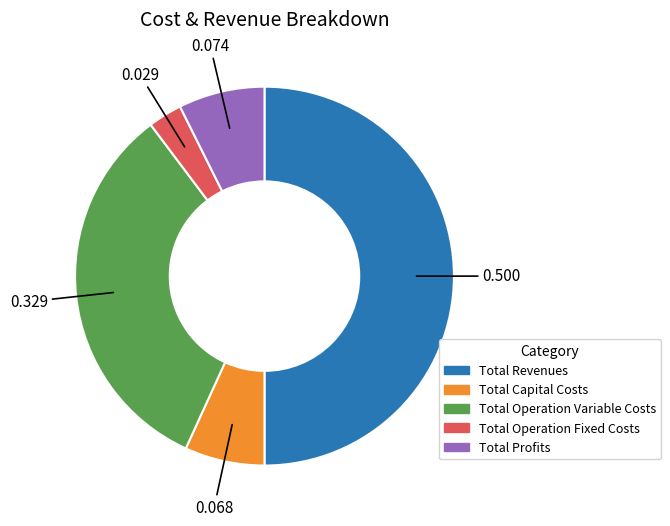

Is it true that Total Profits is 7% of the pie?

True